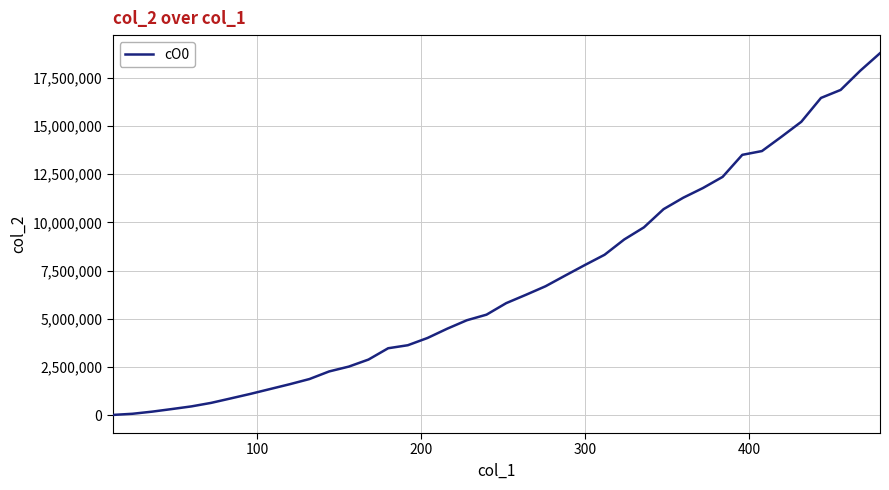

What is the difference between the second highest and second lowest values?

17774005